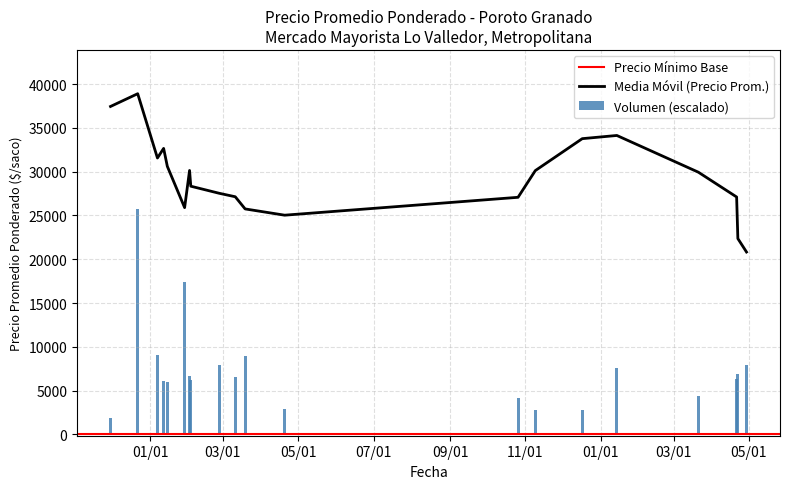

What is the difference between the maximum and second lowest values in the Volumen (escalado) series?

22988.3